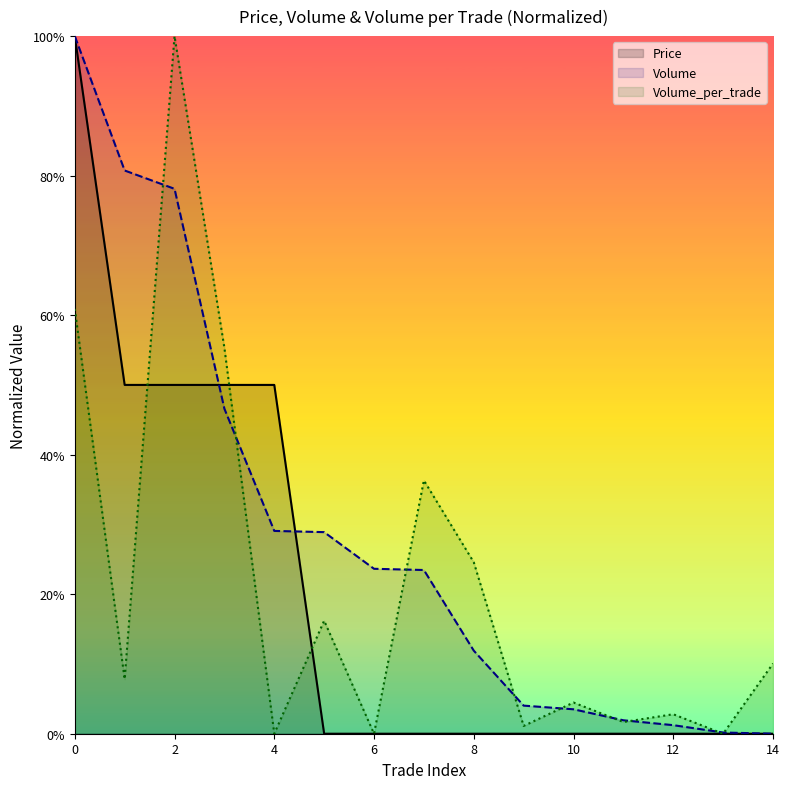

Which series has the widest spread of values?

Price